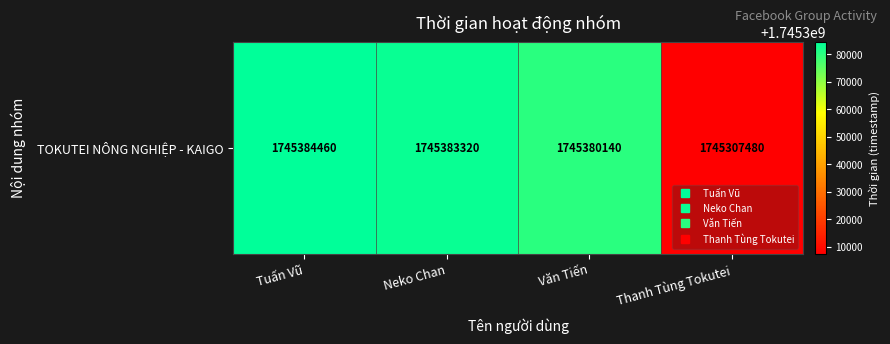

List the labels in order of value, largest first.

Tuấn Vũ, Neko Chan, Văn Tiến, Thanh Tùng Tokutei